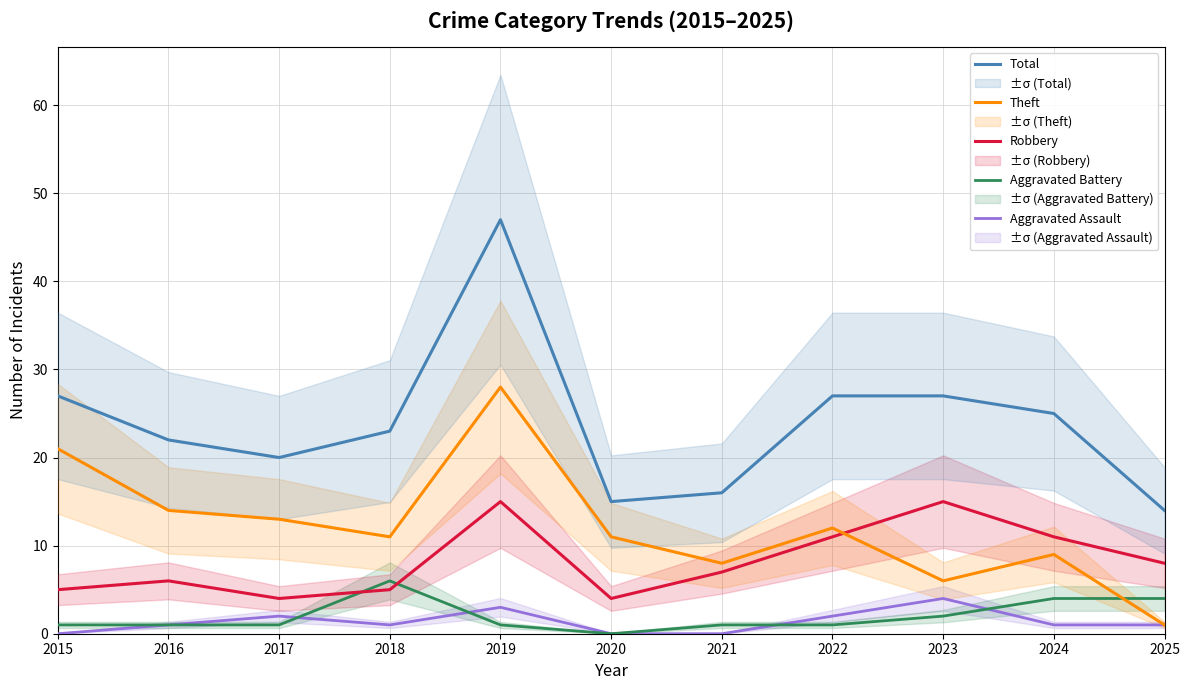

After their last crossing, which series has the higher values: Aggravated Battery or Robbery?

Robbery